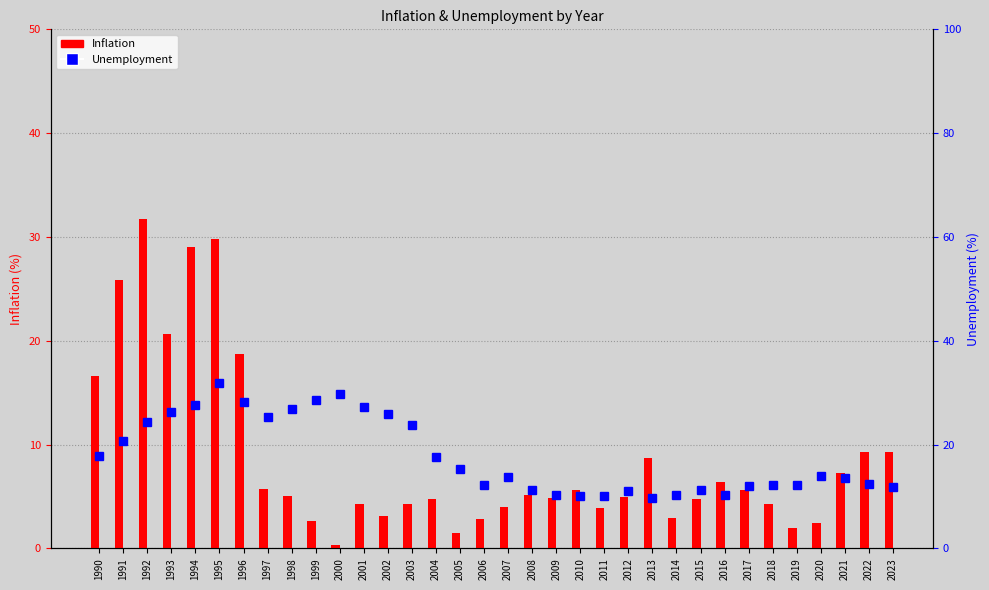

What is the sum of all Inflation values?

298.1